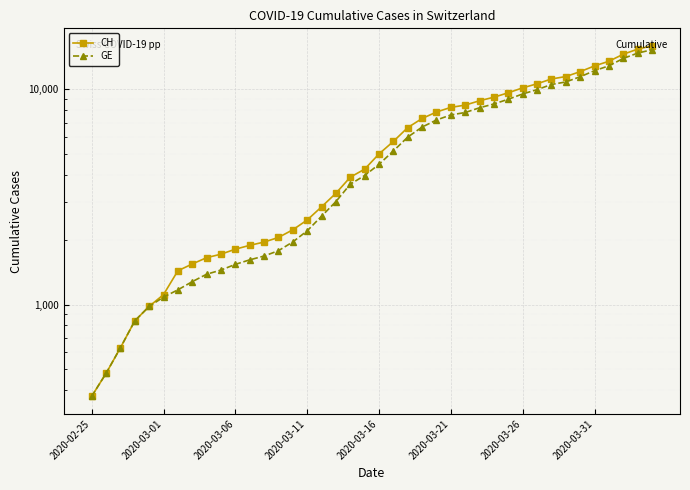

True or false: GE and CH intersect in this chart.

False